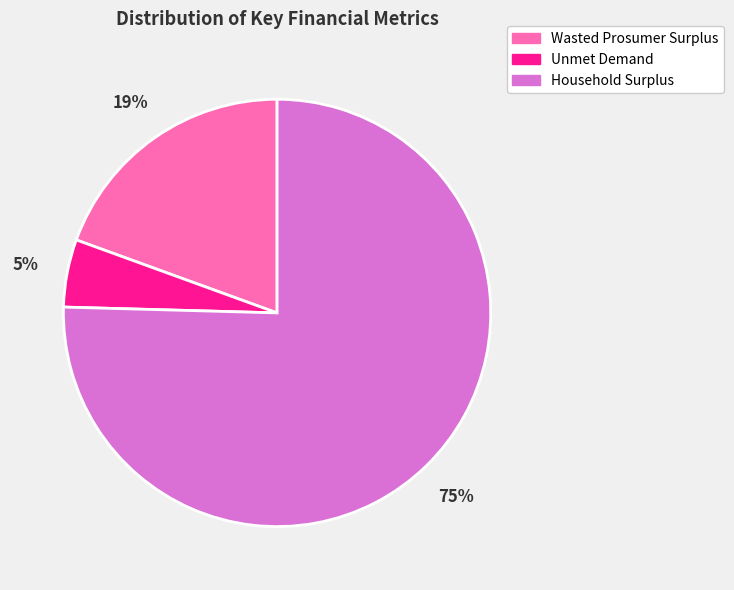

To the nearest percent, what is the combined percentage of Household Surplus and Unmet Demand?

81%